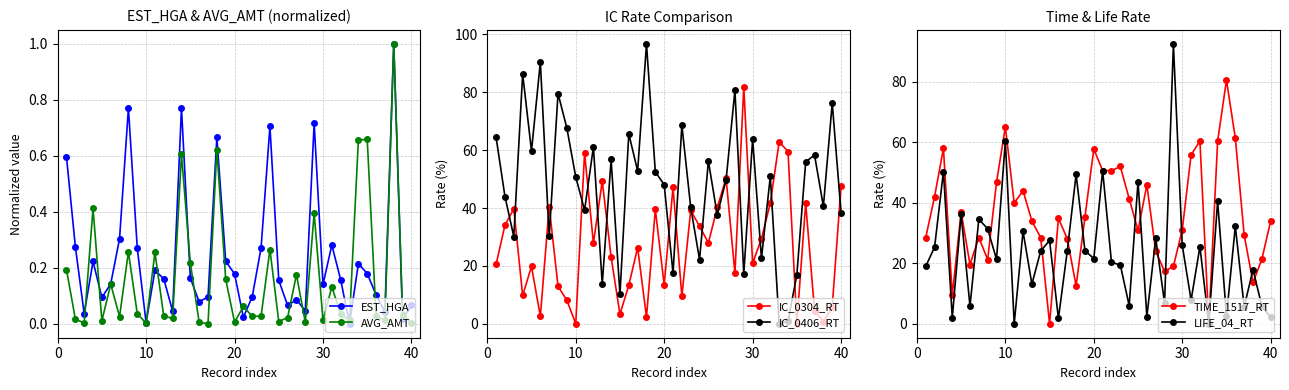

The value of EST_HGA at 40 is 0.0. True or false?

False